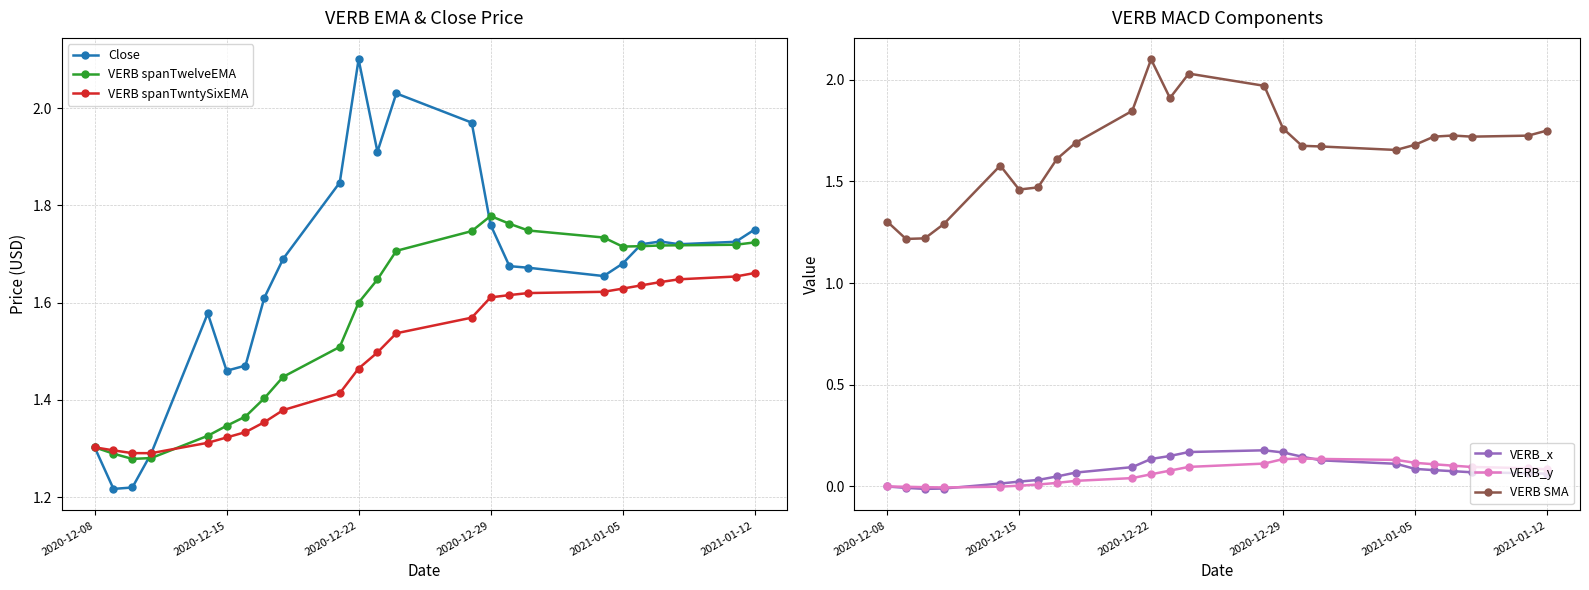

What are all the series names shown in the legend?

Close, VERB spanTwelveEMA, VERB spanTwntySixEMA, VERB_x, VERB_y, VERB SMA